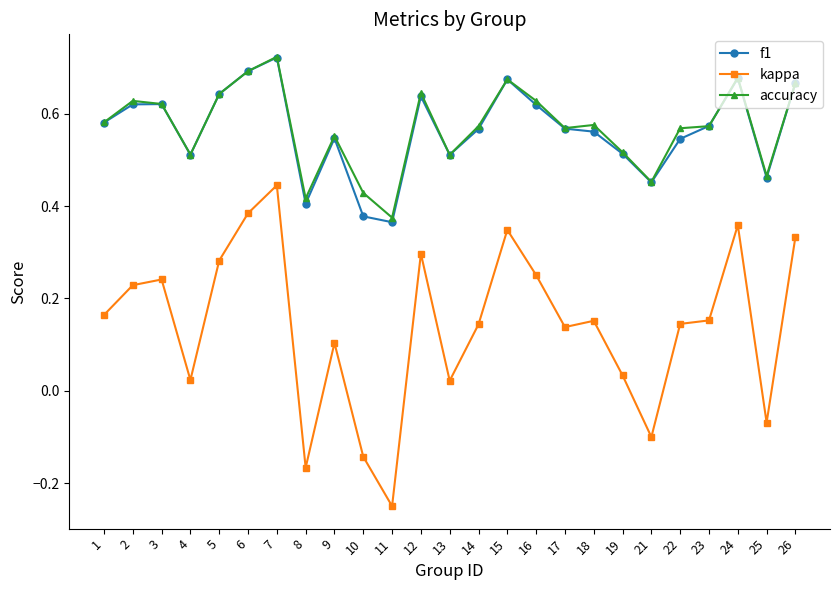

At which label is accuracy closest to 0?

11